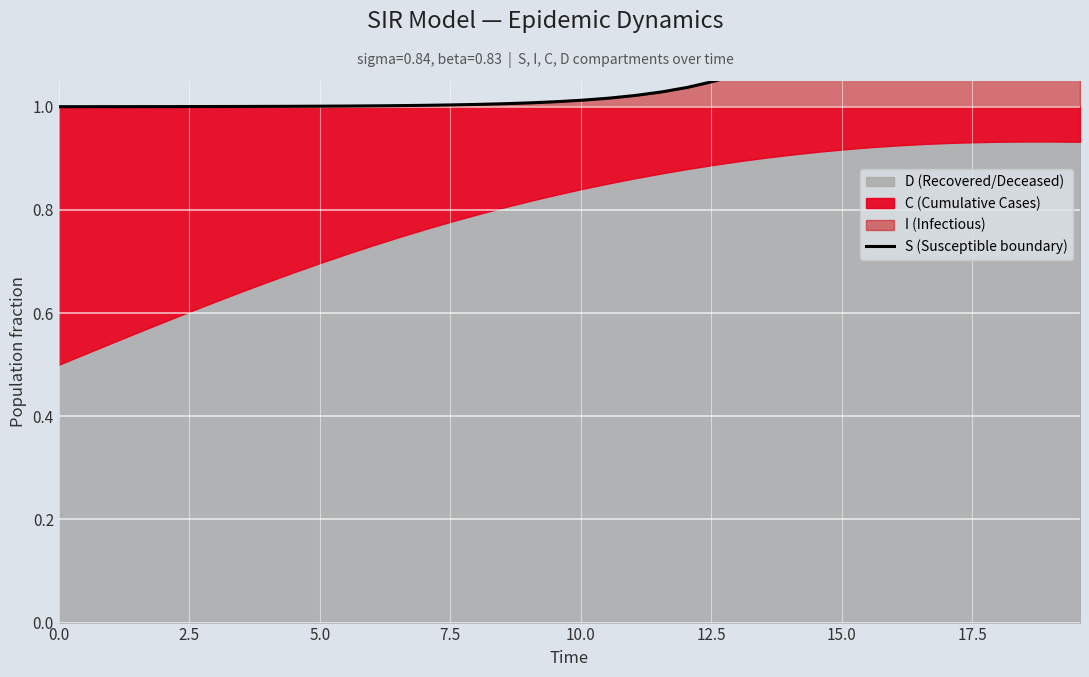

How many lines are shown in the chart?

1